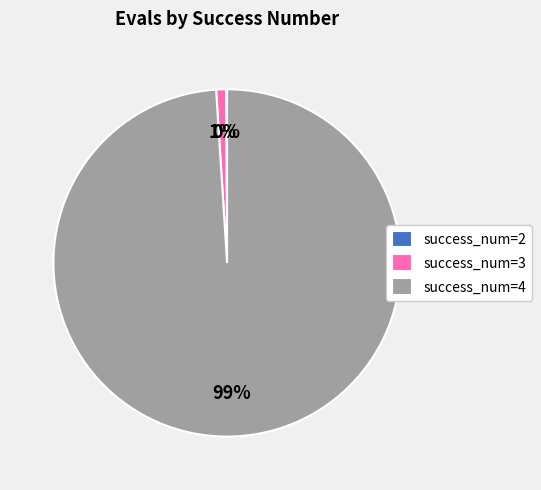

To the nearest percent, what is the average slice percentage?

33%